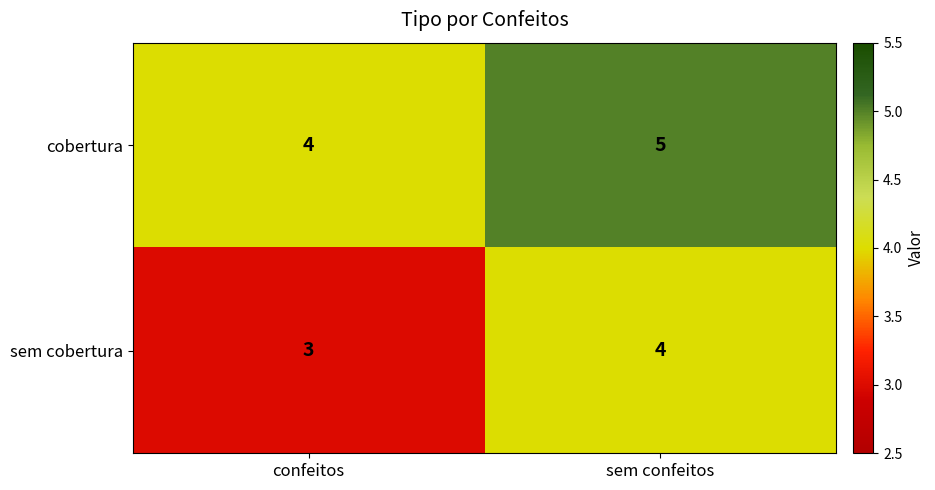

At which label is cobertura closest to 4?

confeitos